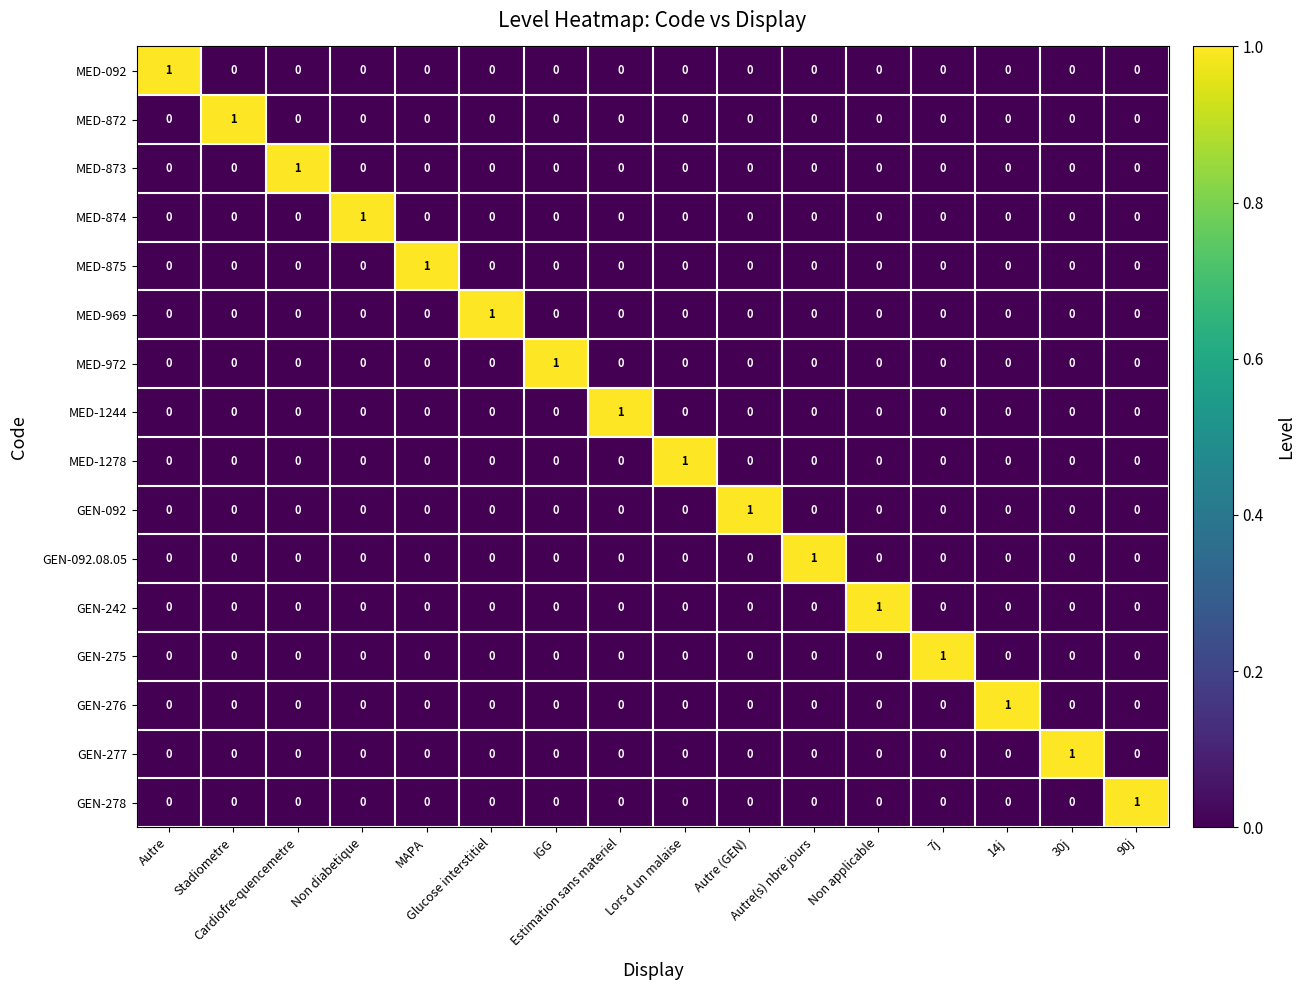

At how many categories does at least one series exceed 0?

16